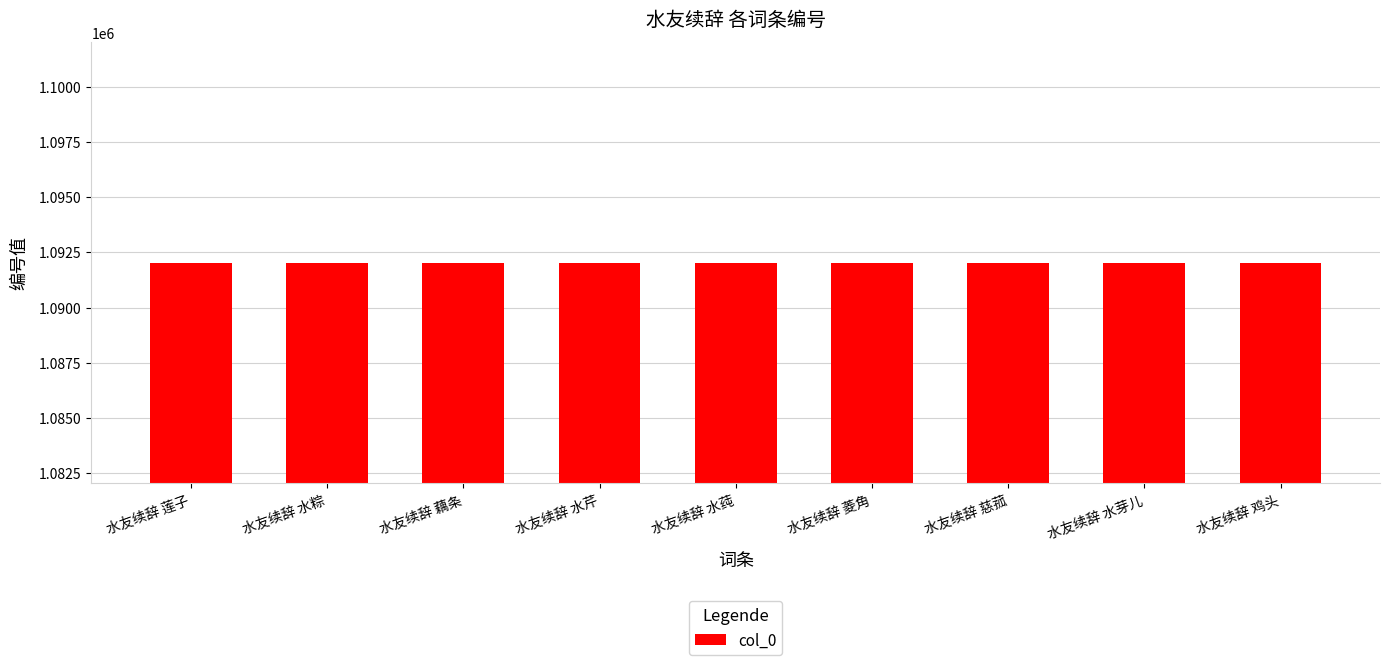

How many data points does each series have?

9